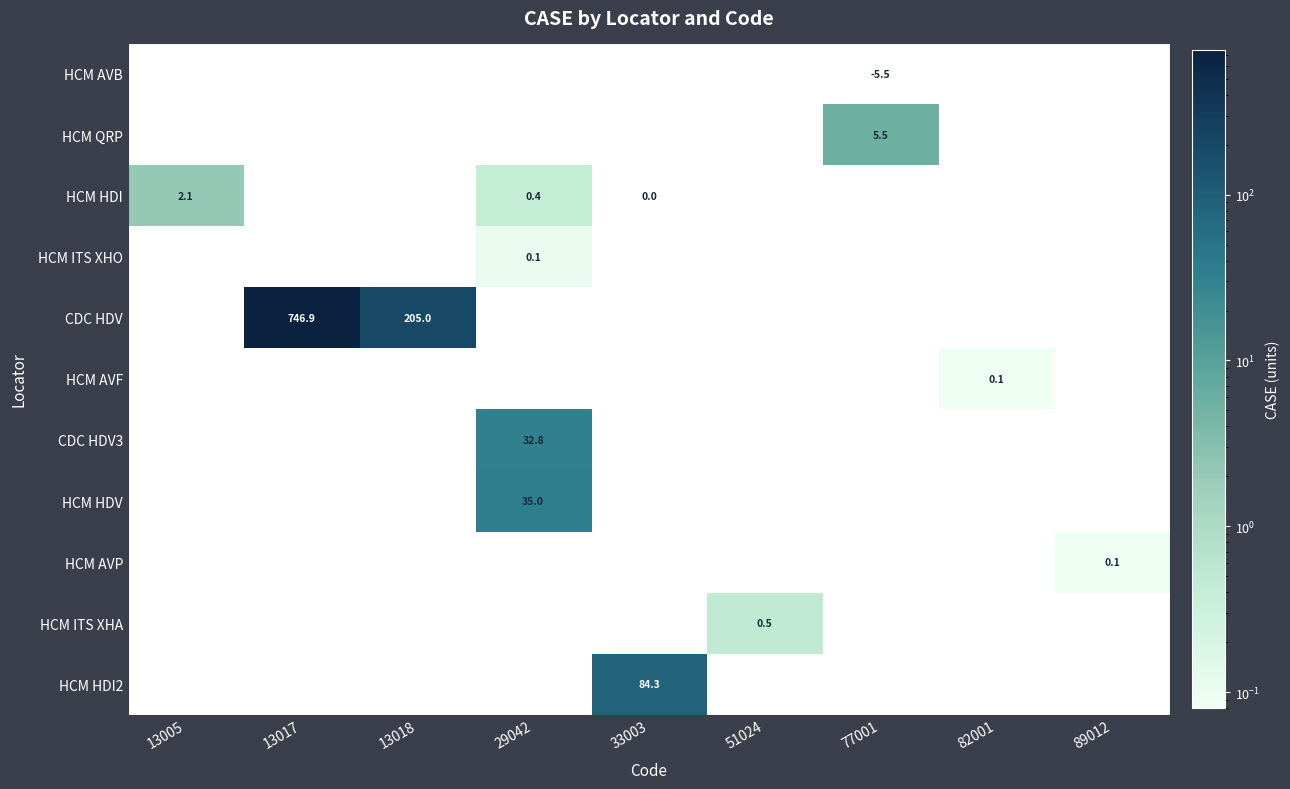

Which has a higher value, 82001 or 29042?

29042